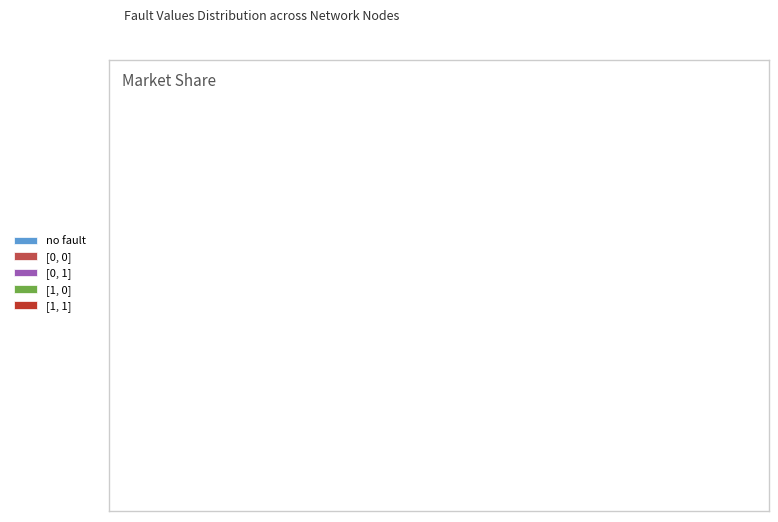

Which slice is the largest?

[0, 0]